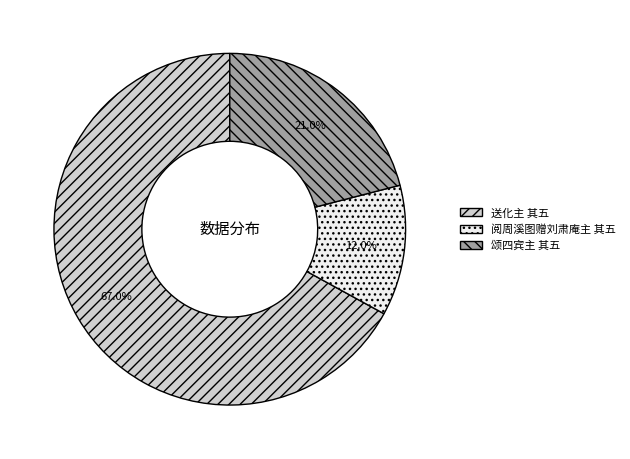

How many slices are in this pie chart?

3